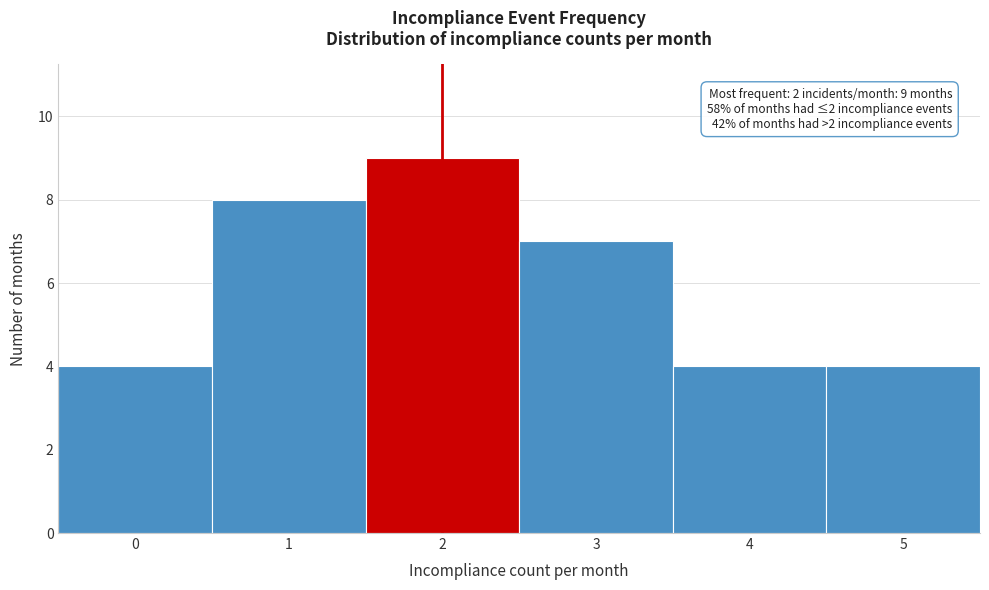

Reading left to right, list all the values displayed in this chart.

0=4	1=8	2=9	3=7	4=4	5=4